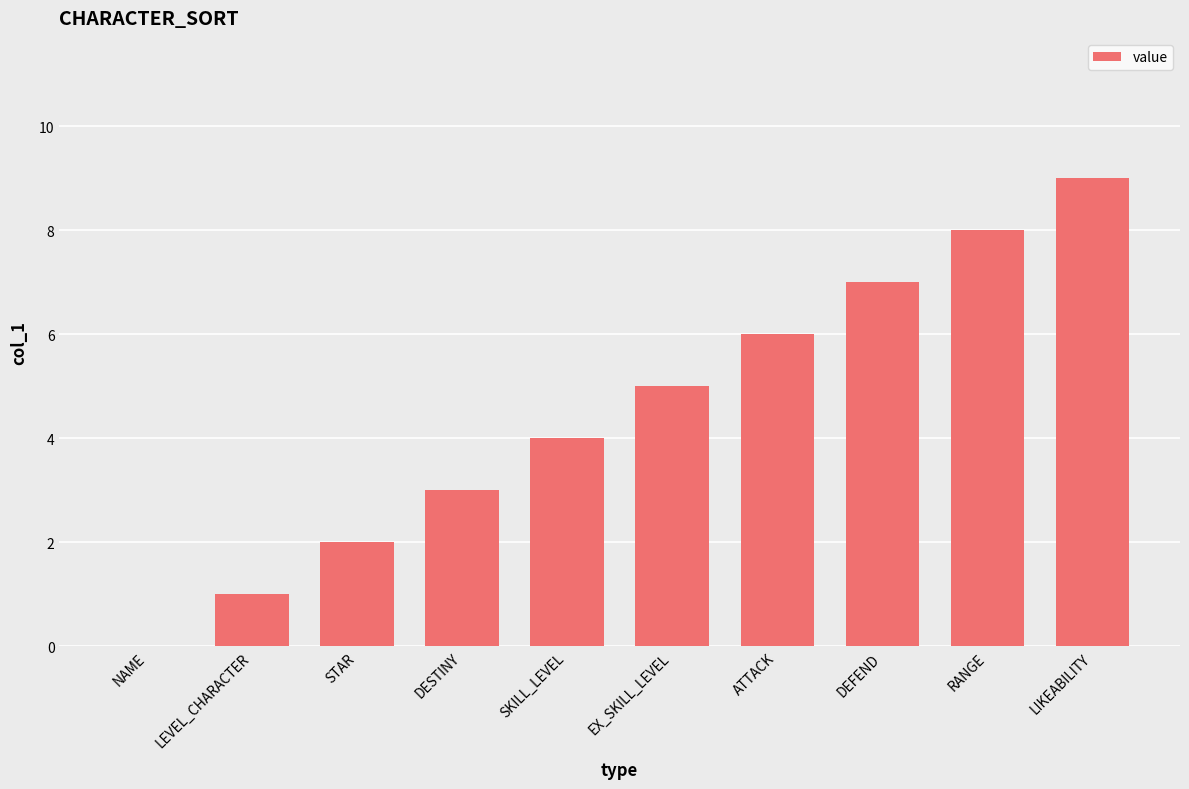

Reading right to left, what are all the values shown in this chart?

LIKEABILITY=9	RANGE=8	DEFEND=7	ATTACK=6	EX_SKILL_LEVEL=5	SKILL_LEVEL=4	DESTINY=3	STAR=2	LEVEL_CHARACTER=1	NAME=0